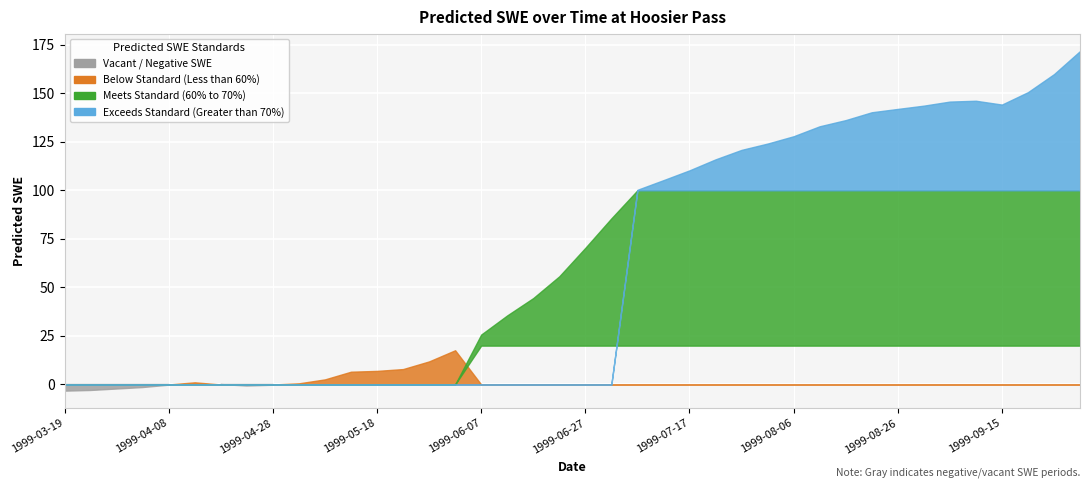

What is the difference between the maximum and minimum values?

175.2